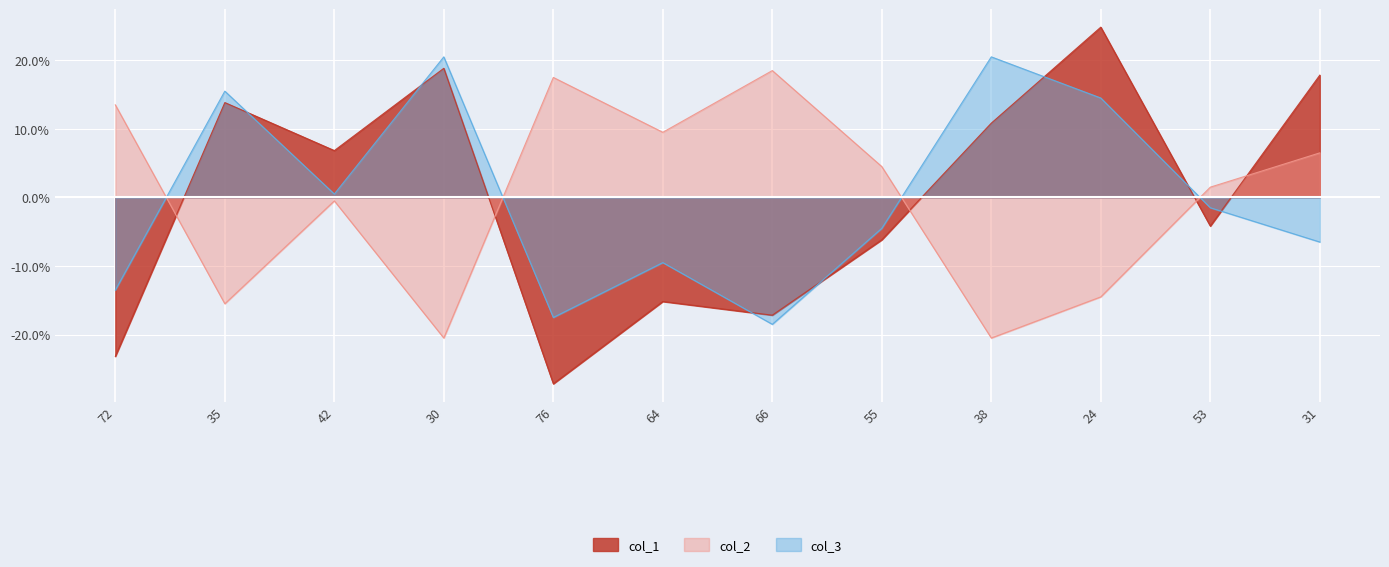

How many lines are shown in the chart?

3